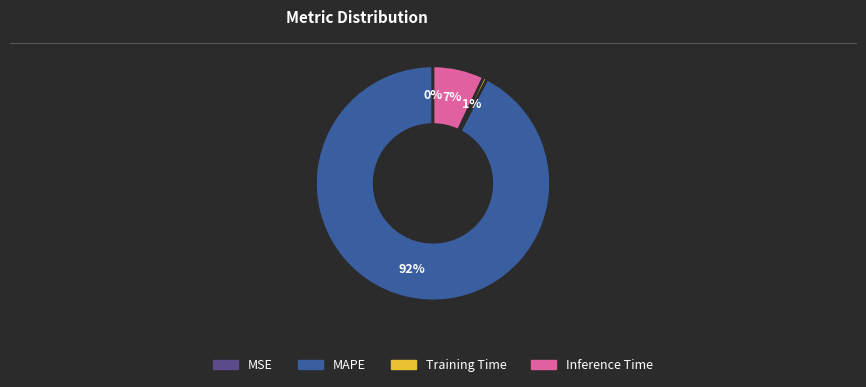

Does any single category account for the majority?

Yes